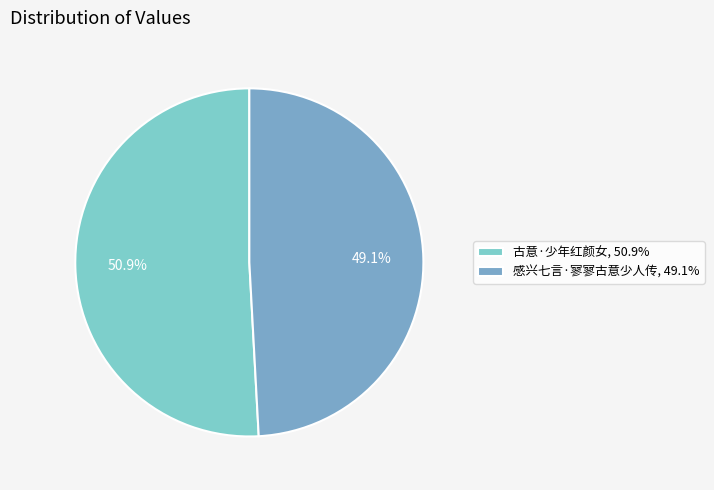

What percentage do 感兴七言·寥寥古意少人传 and 古意·少年红颜女 together represent?

100.0%